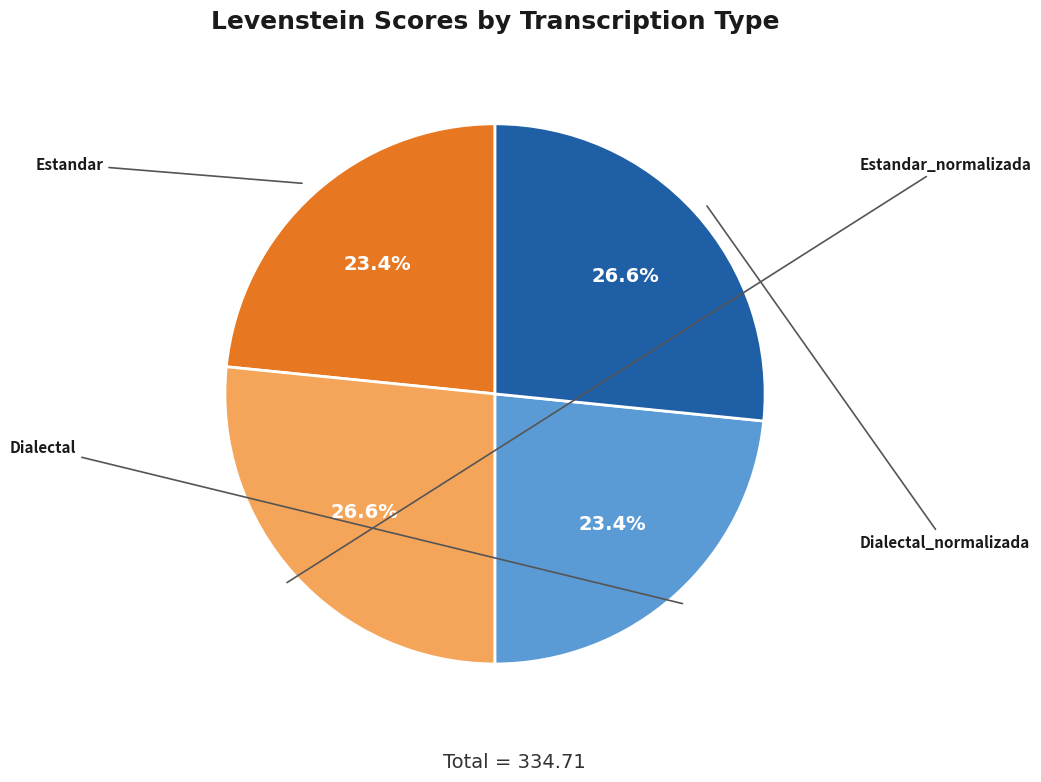

To the nearest percent, what is the combined percentage of Dialectal and Estandar_normalizada?

50%